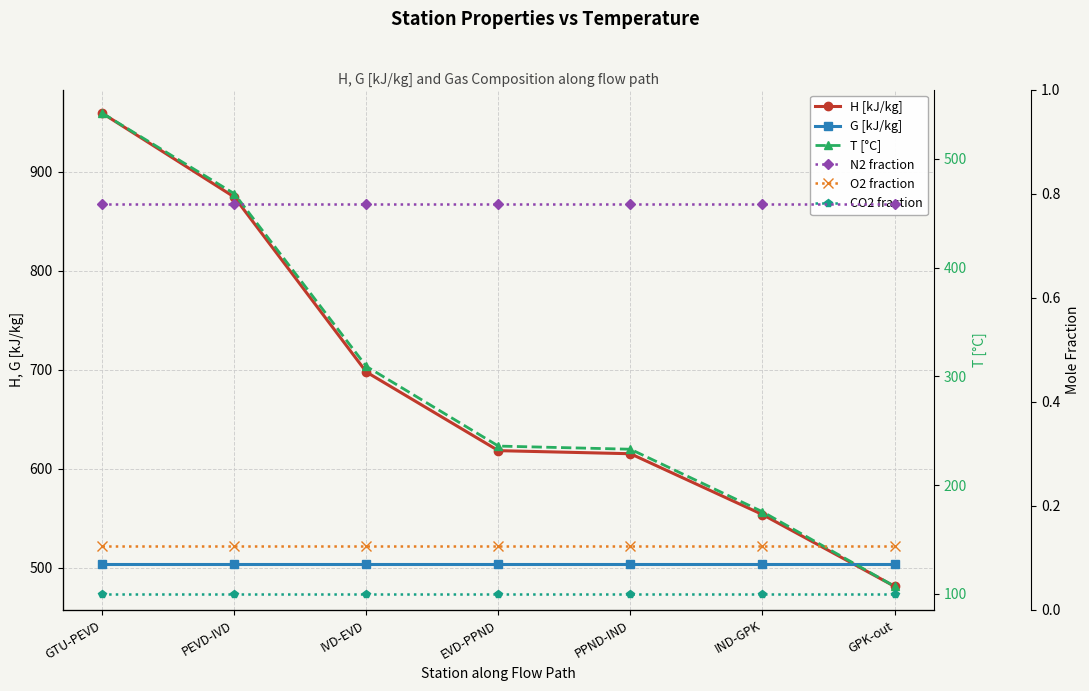

What position from the right is PEVD-IVD?

6